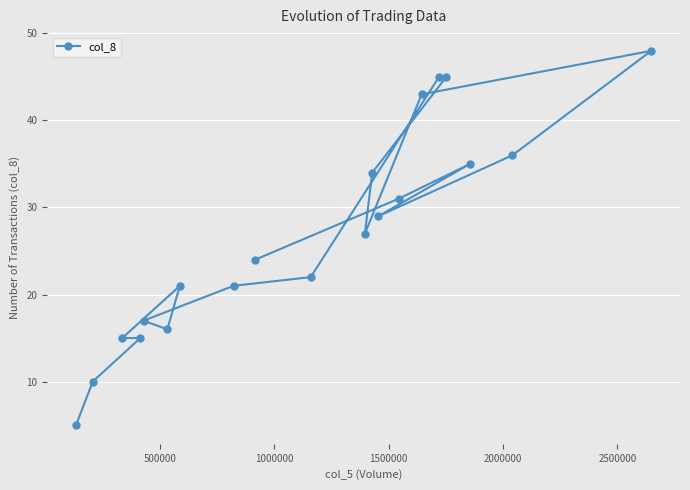

What is the difference between the second highest and minimum values?

40